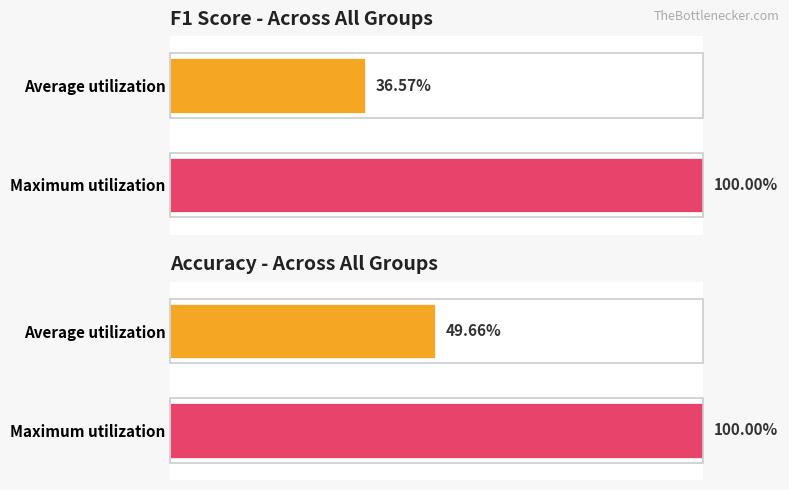

Between 7 and 24, which series saw the biggest shift?

f1